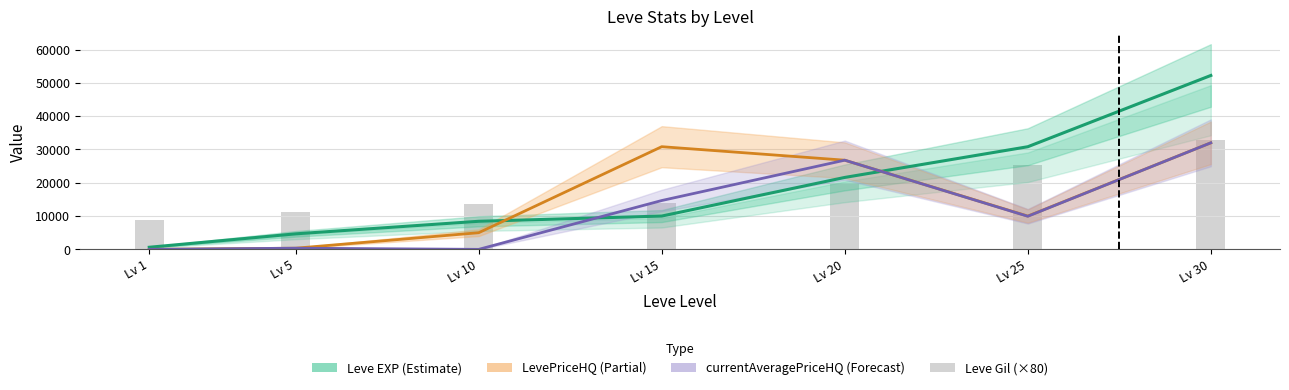

Reading left to right, extract all data points from this chart.

Leve EXP: Lv 1=630	Lv 5=4660	Lv 10=8430	Lv 15=10000	Lv 20=21600	Lv 25=30820	Lv 30=52220
LevePriceHQ: Lv 1=0	Lv 5=350	Lv 10=5000	Lv 15=30833	Lv 20=26777	Lv 25=10000	Lv 30=31994
currentAveragePriceHQ: Lv 1=0	Lv 5=350	Lv 10=0	Lv 15=14665	Lv 20=26777	Lv 25=9935	Lv 30=31994
Leve Gil (×80): Lv 1=8960	Lv 5=11200	Lv 10=13760	Lv 15=13920	Lv 20=19840	Lv 25=25360	Lv 30=32800